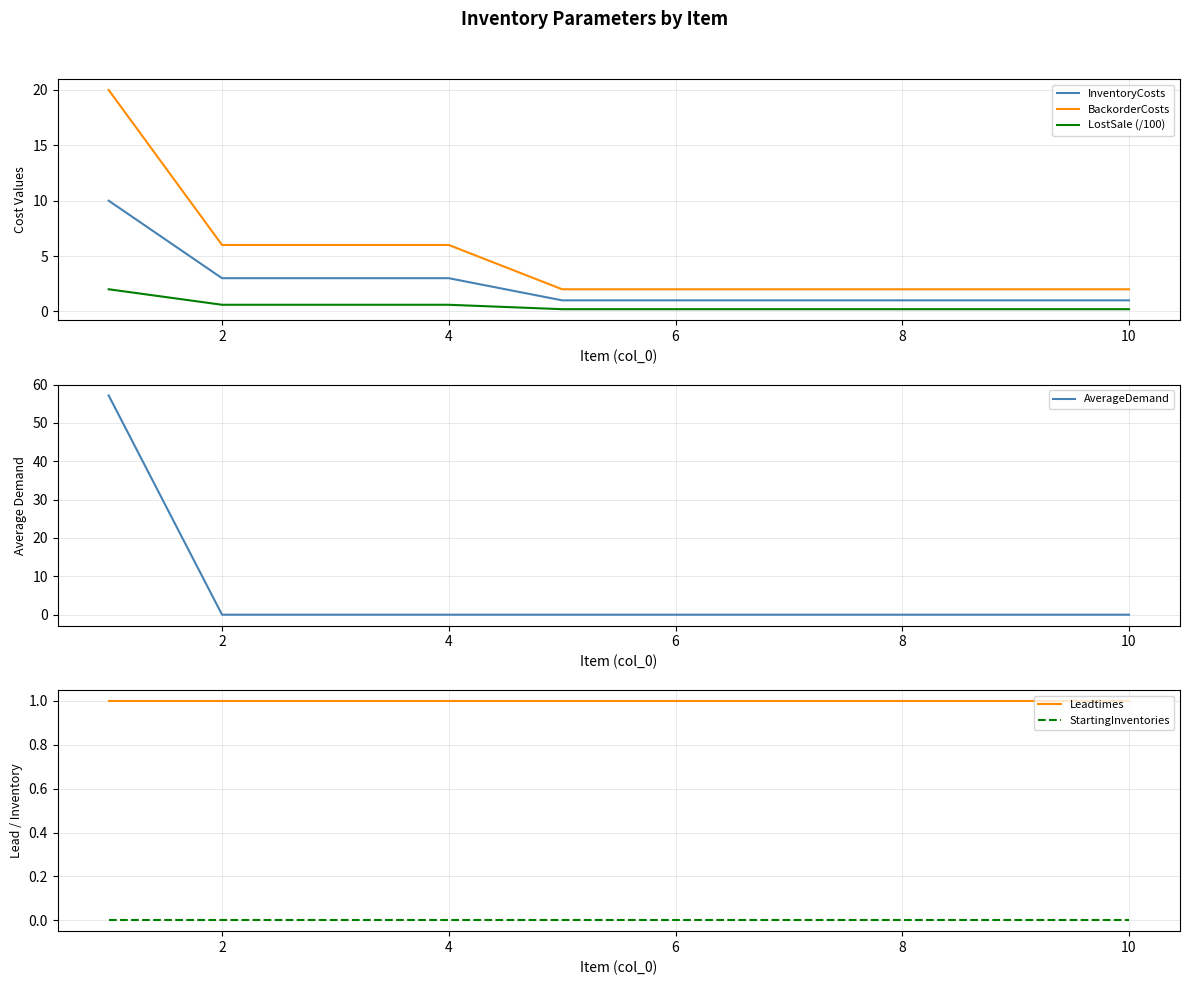

Where is BackorderCosts nearest to the value 11?

2